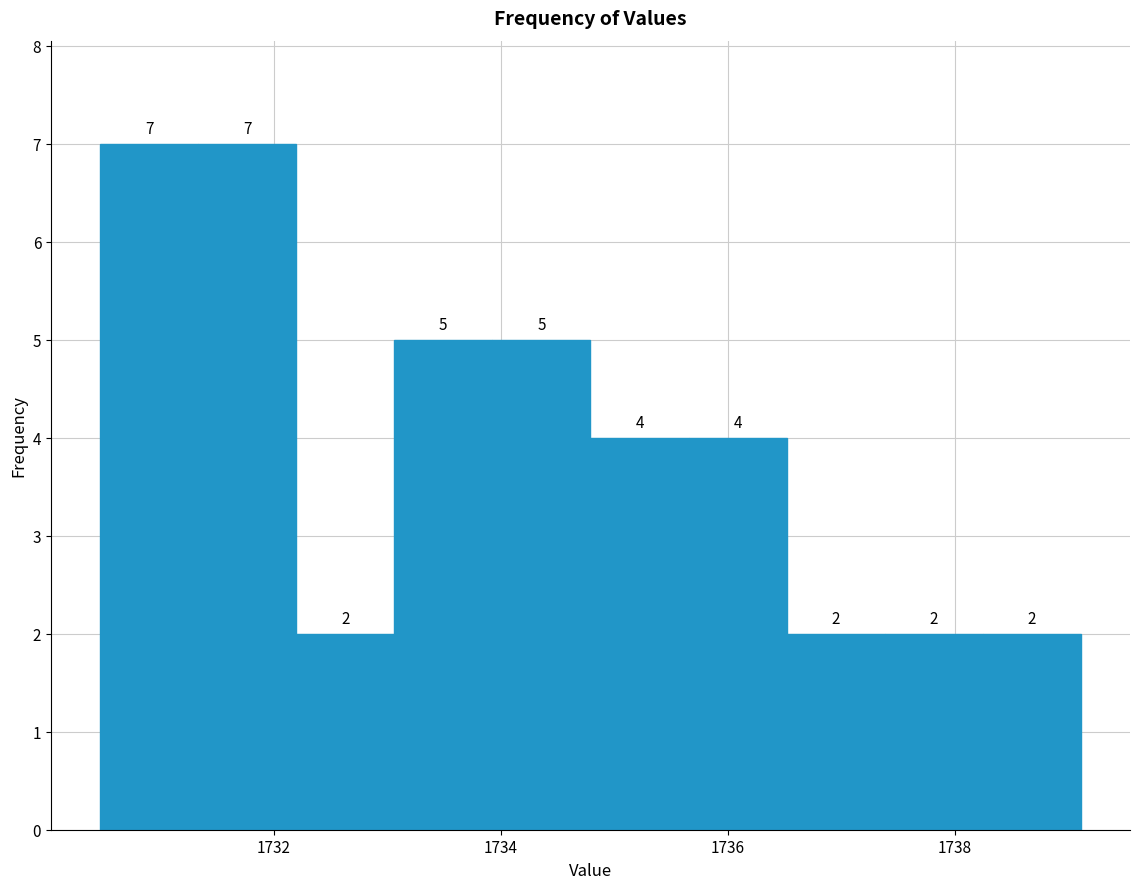

Reading left to right, list every bar in this chart as the range it spans on the x-axis followed by its height. The bar edges are not printed on the chart, so give them approximately, as read against the axis.

1730.4 to 1731.4: 7
1731.4 to 1732.2: 7
1732.2 to 1733.0: 2
1733.0 to 1734.0: 5
1734.0 to 1734.8: 5
1734.8 to 1735.6: 4
1735.6 to 1736.6: 4
1736.6 to 1737.4: 2
1737.4 to 1738.2: 2
1738.2 to 1739.2: 2